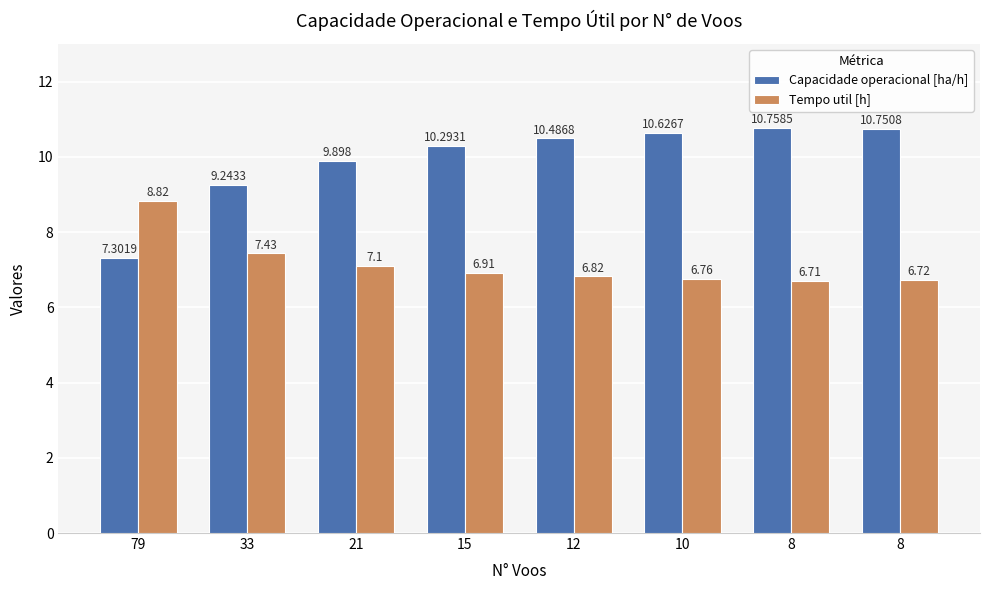

What are all the series names shown in the legend?

Capacidade operacional [ha/h], Tempo util [h]